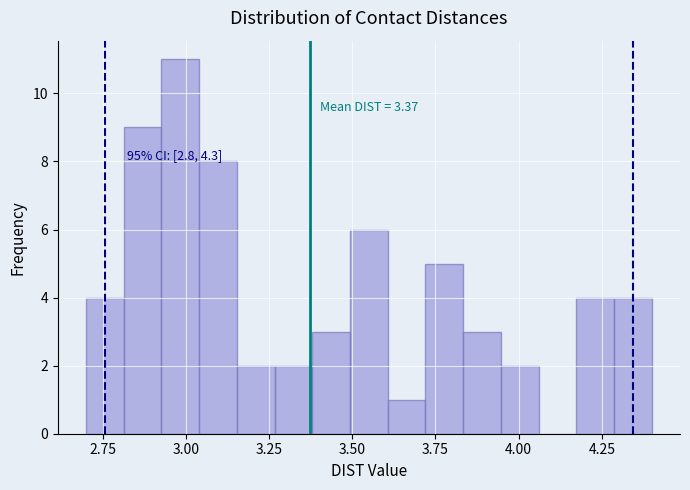

Around what value on the x-axis is the tallest bar? Give the approximate position of its centre, as read against the axis.

3.00